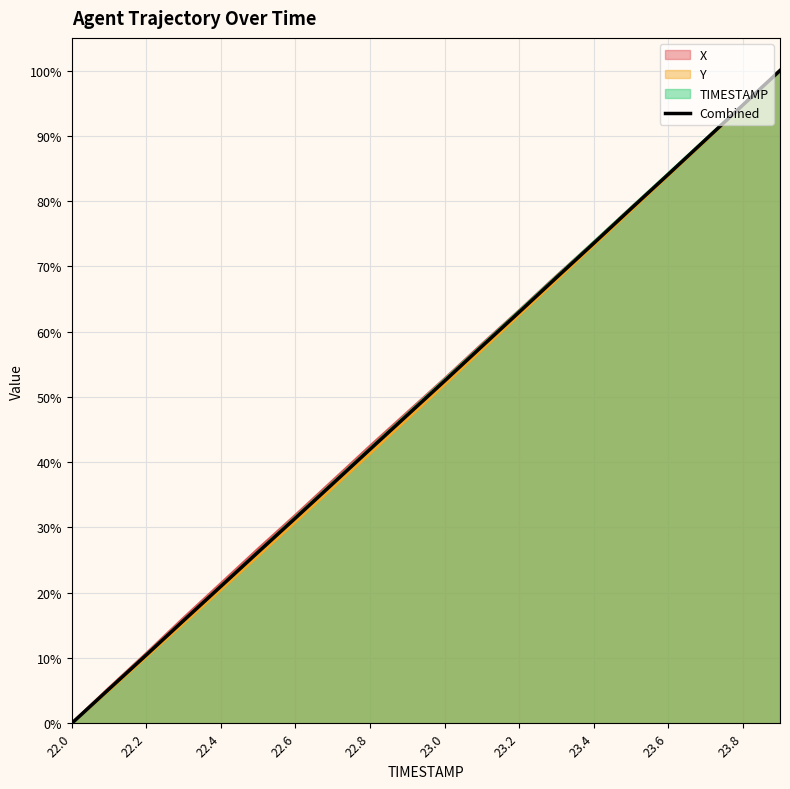

True or false: the data shows 102.2 at 11.

False